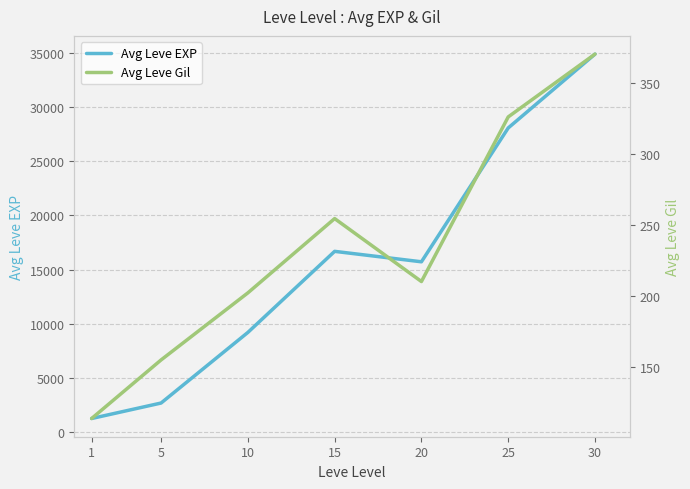

True or false: Avg Leve EXP and Avg Leve Gil cross at least once.

False